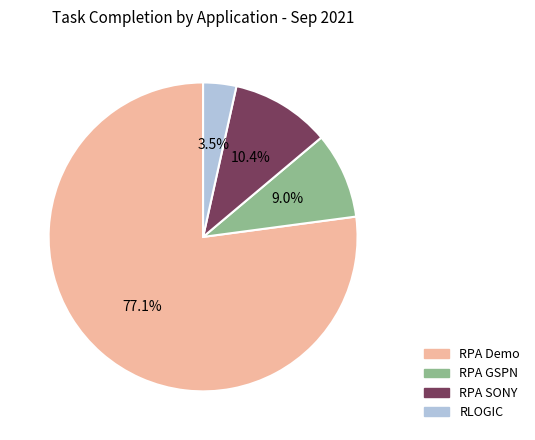

Does any single category account for the majority?

Yes